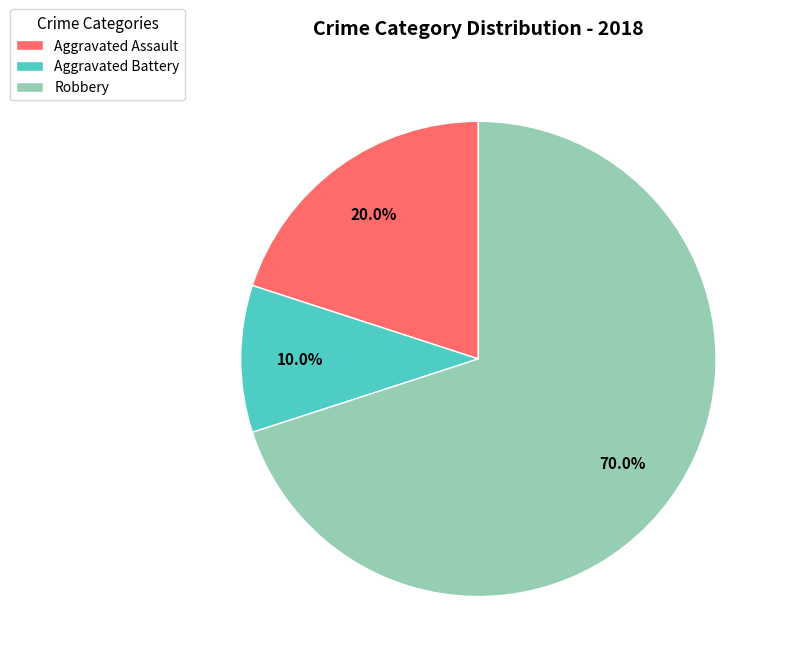

Count the number of slices in the pie.

3